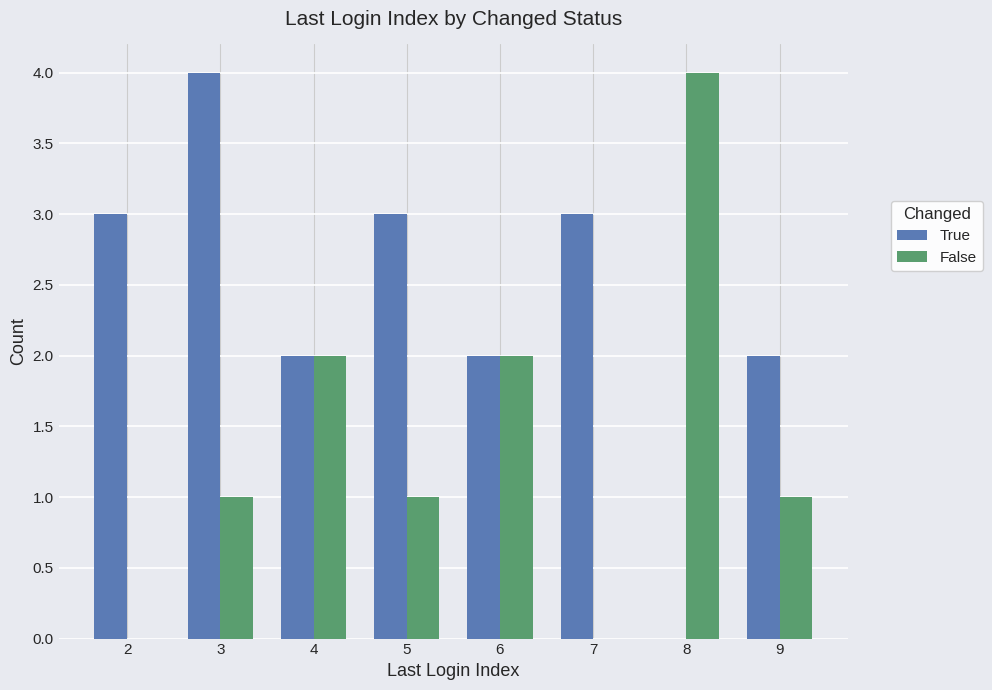

What is the highest value of the False series?

4